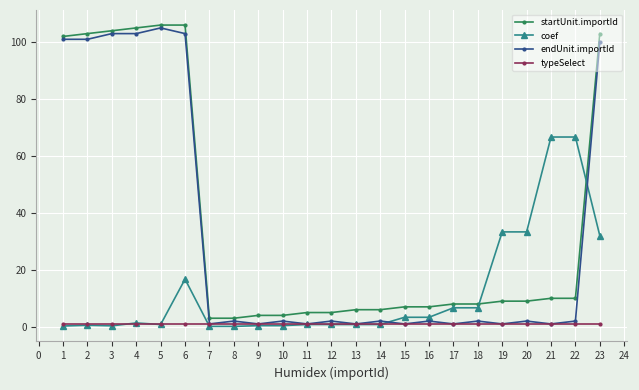

What is the maximum value for endUnit.importId?

105.0